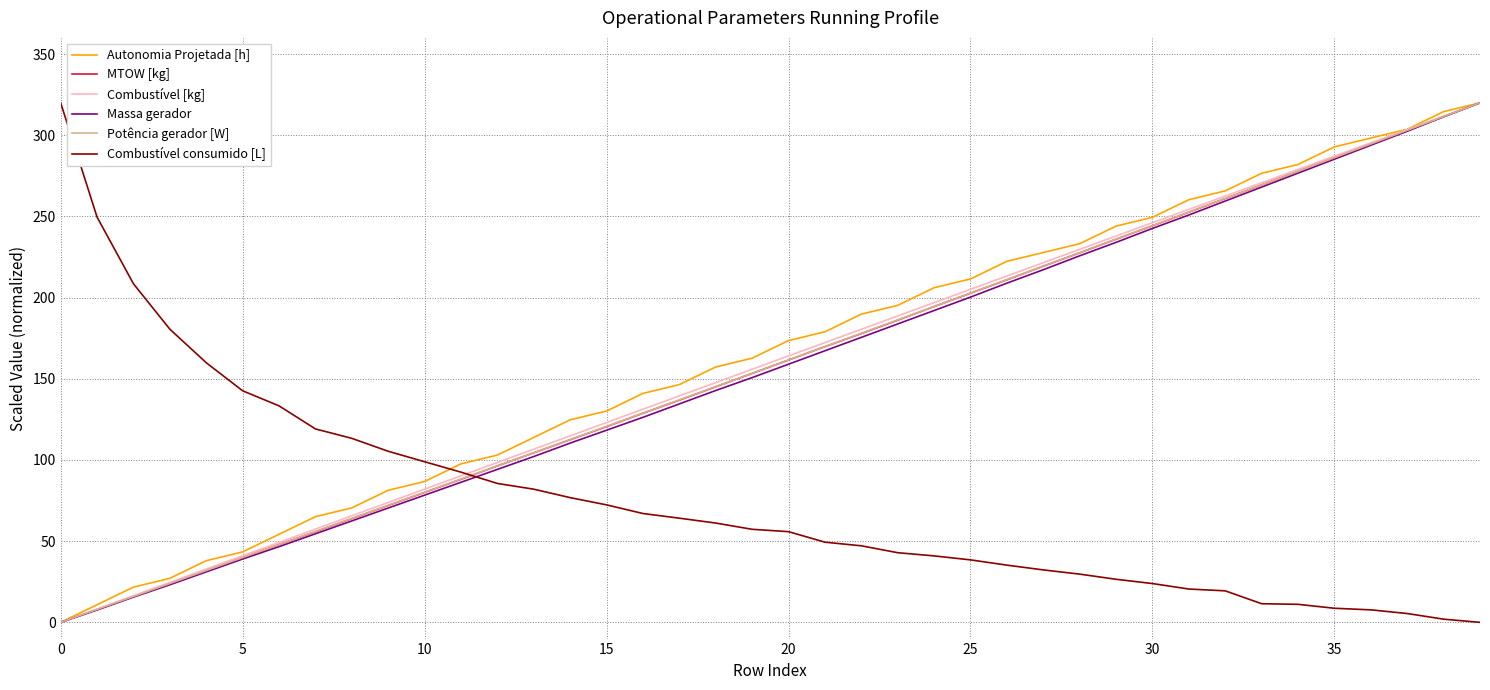

What are all the series names shown in the legend?

Autonomia Projetada [h], MTOW [kg], Combustível [kg], Massa gerador, Potência gerador [W], Combustível consumido [L]